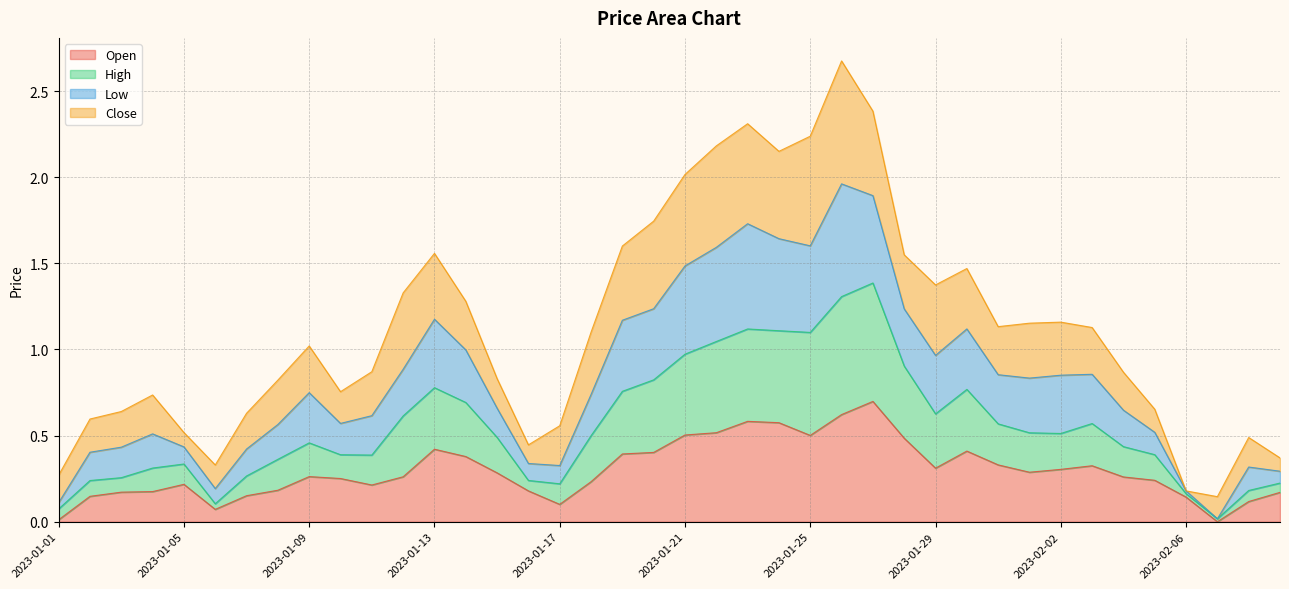

What are all the series names shown in the legend?

Open, High, Low, Close